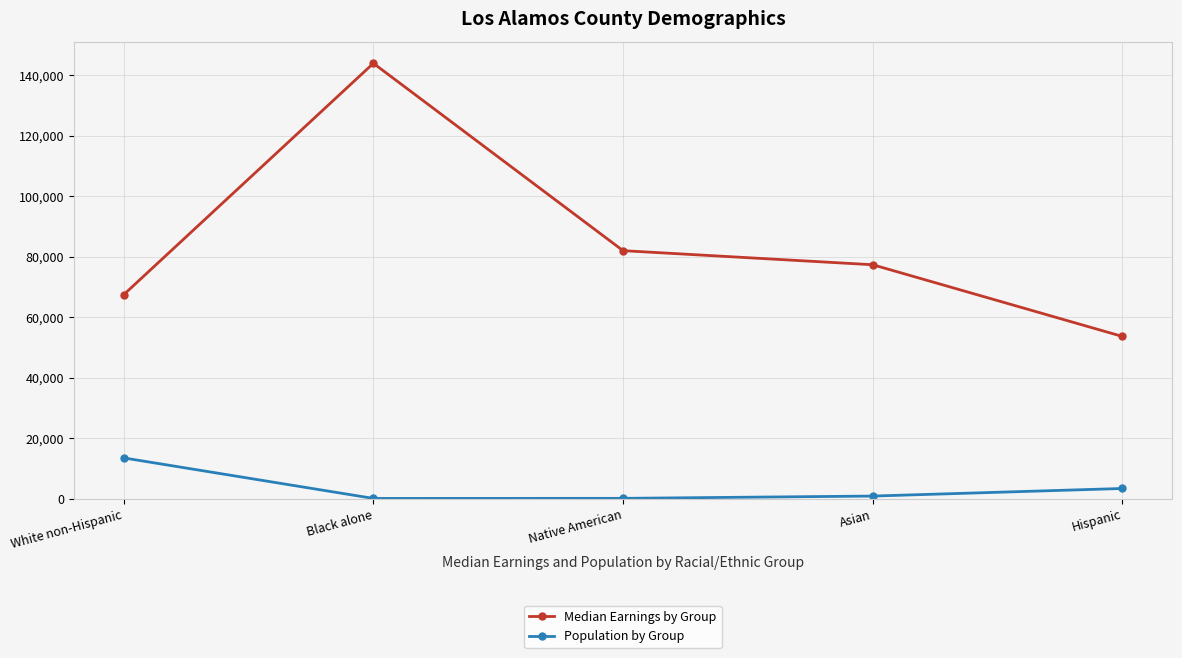

True or false: Median Earnings by Group and Population by Group intersect in this chart.

False